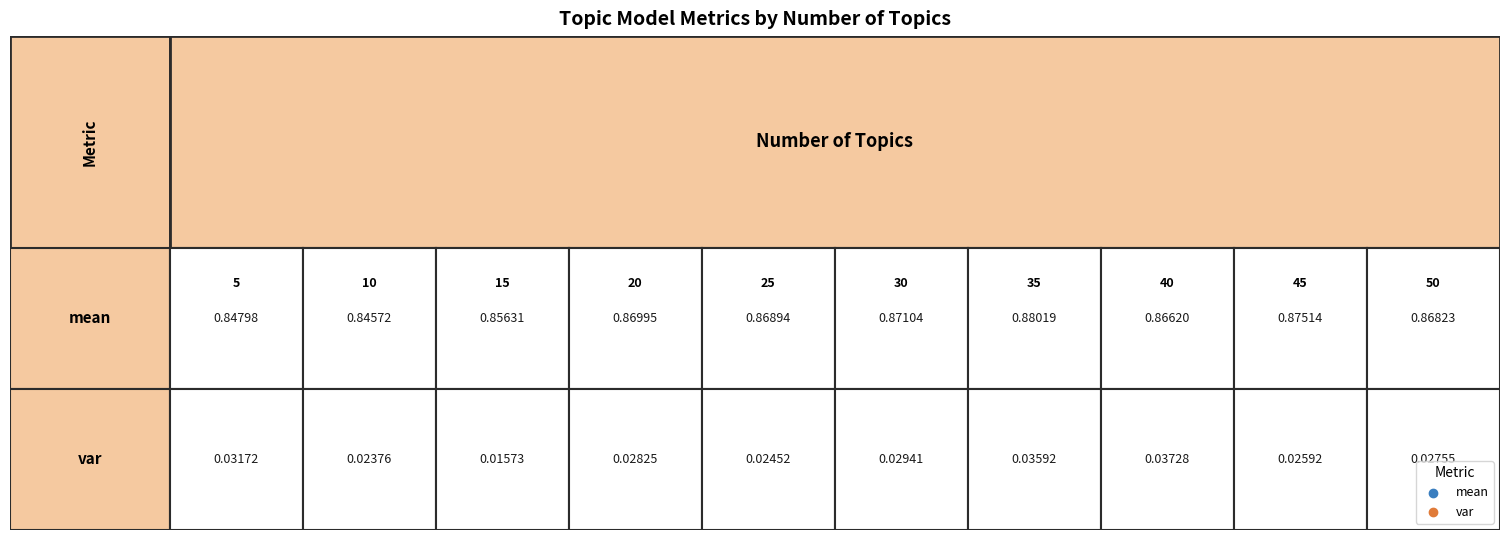

What is the greatest value displayed?

50